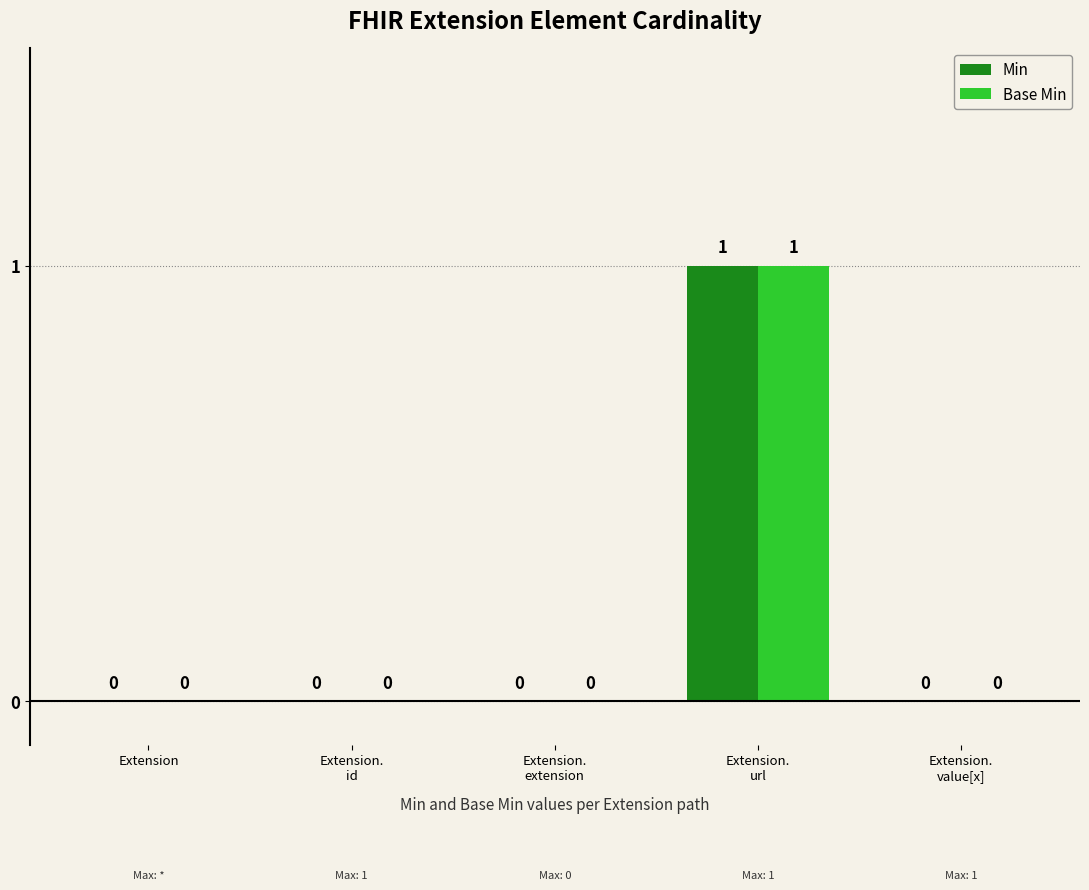

What are all the series names shown in the legend?

Min, Base Min